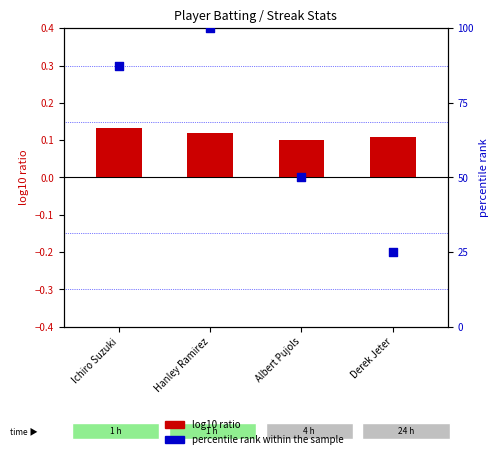

What are all the series names shown in the legend?

log10 ratio, percentile rank within the sample